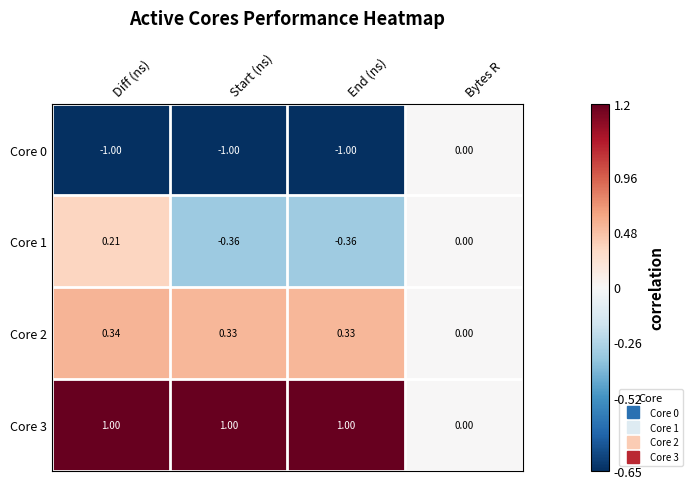

At which category is the sum across all series the highest?

Diff (ns)